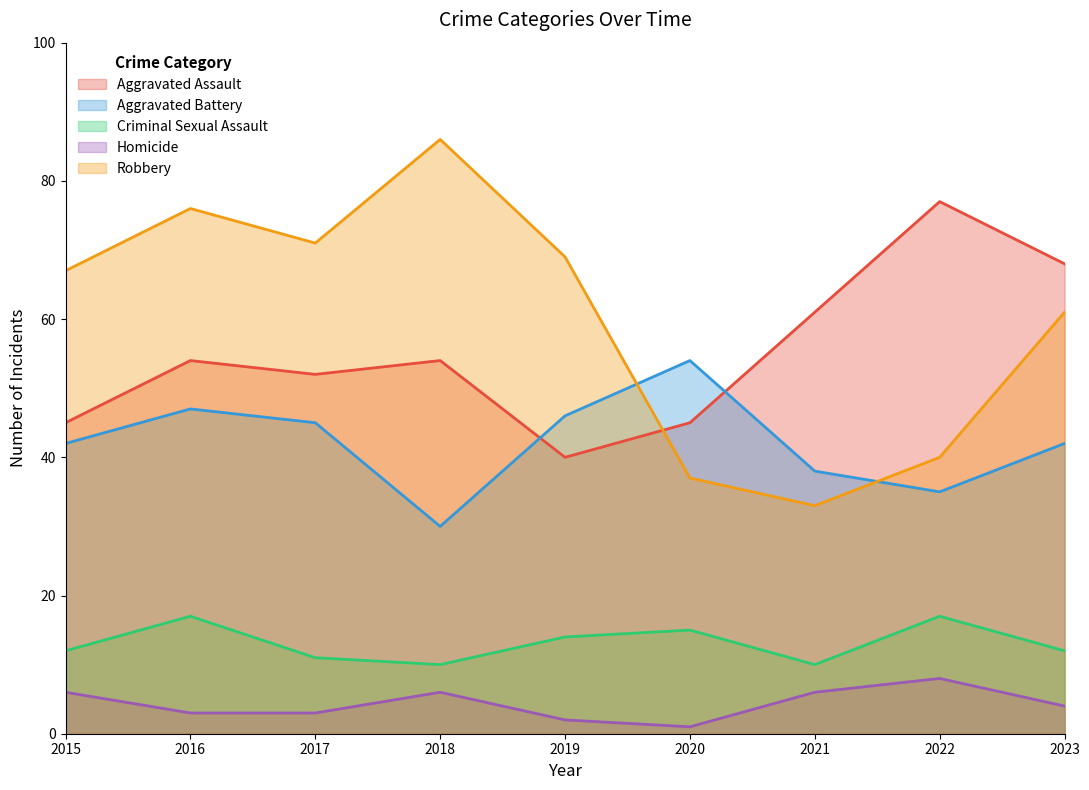

In Homicide, how many points are higher than both neighbors (excluding endpoints)?

2